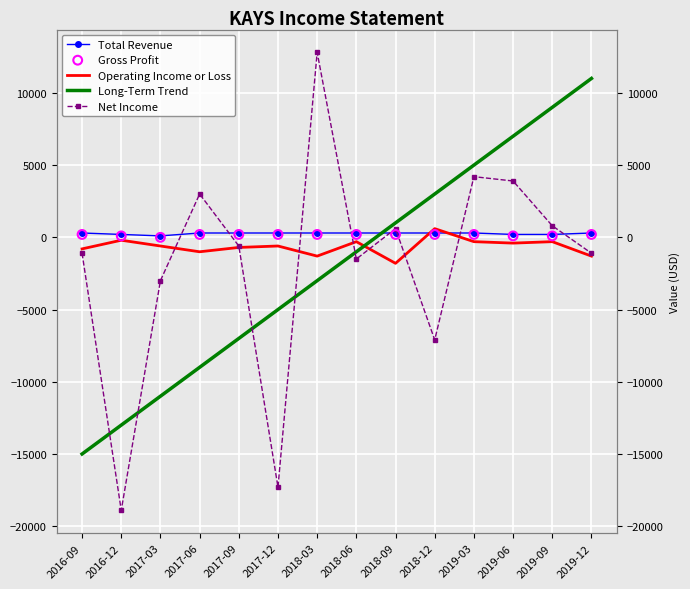

Which series contains the highest Y value?

Net Income